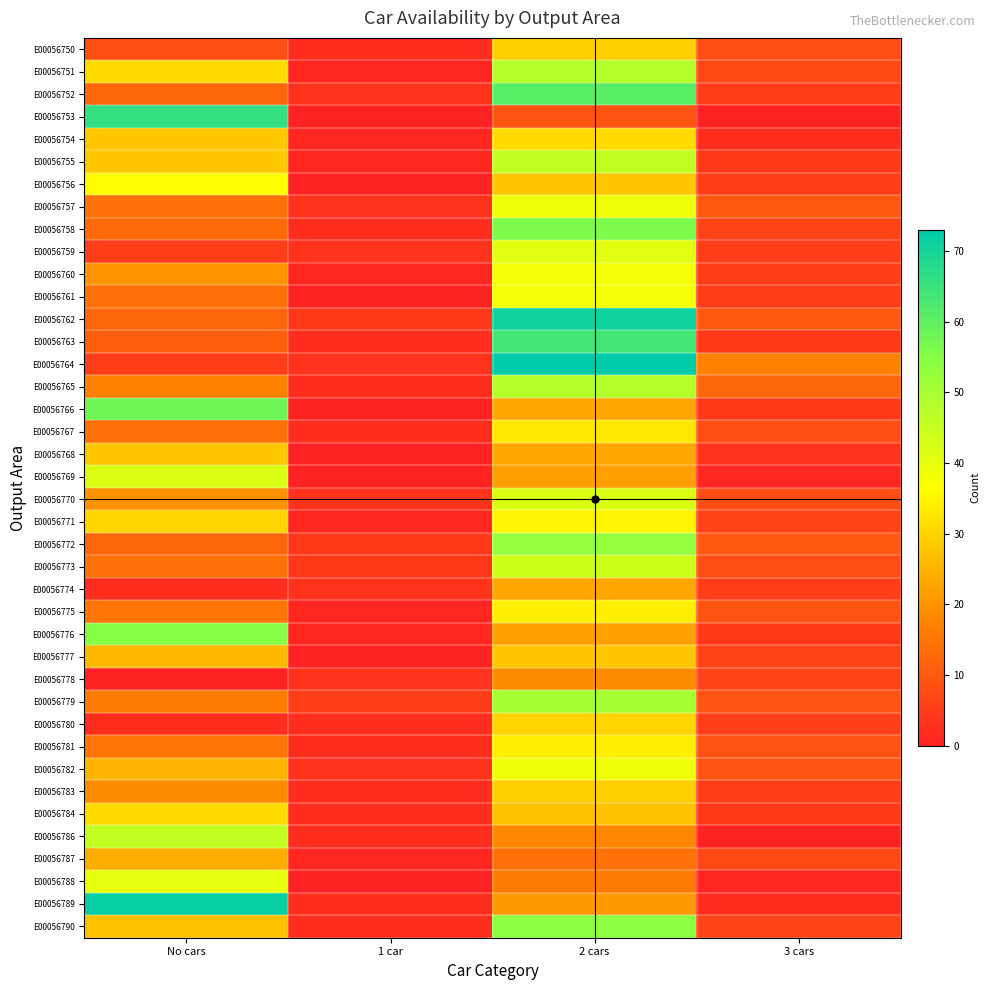

Reading left to right, extract all data points from this chart.

E00056750: No cars=8	1 car=2	2 cars=29	3 cars=8
E00056751: No cars=31	1 car=1	2 cars=48	3 cars=7
E00056752: No cars=12	1 car=3	2 cars=61	3 cars=5
E00056753: No cars=66	1 car=0	2 cars=9	3 cars=0
E00056754: No cars=28	1 car=1	2 cars=31	3 cars=2
E00056755: No cars=28	1 car=1	2 cars=46	3 cars=4
E00056756: No cars=36	1 car=0	2 cars=28	3 cars=5
E00056757: No cars=14	1 car=3	2 cars=39	3 cars=10
E00056758: No cars=13	1 car=2	2 cars=56	3 cars=6
E00056759: No cars=5	1 car=3	2 cars=41	3 cars=5
E00056760: No cars=20	1 car=1	2 cars=38	3 cars=5
E00056761: No cars=14	1 car=0	2 cars=38	3 cars=5
E00056762: No cars=12	1 car=4	2 cars=71	3 cars=10
E00056763: No cars=11	1 car=2	2 cars=64	3 cars=4
E00056764: No cars=5	1 car=3	2 cars=73	3 cars=17
E00056765: No cars=17	1 car=2	2 cars=48	3 cars=12
E00056766: No cars=58	1 car=0	2 cars=23	3 cars=4
E00056767: No cars=14	1 car=2	2 cars=33	3 cars=8
E00056768: No cars=28	1 car=0	2 cars=23	3 cars=3
E00056769: No cars=42	1 car=0	2 cars=22	3 cars=1
E00056770: No cars=20	1 car=3	2 cars=42	3 cars=8
E00056771: No cars=30	1 car=1	2 cars=35	3 cars=6
E00056772: No cars=12	1 car=4	2 cars=53	3 cars=10
E00056773: No cars=14	1 car=4	2 cars=44	3 cars=8
E00056774: No cars=2	1 car=3	2 cars=23	3 cars=5
E00056775: No cars=15	1 car=1	2 cars=34	3 cars=9
E00056776: No cars=55	1 car=1	2 cars=22	3 cars=4
E00056777: No cars=26	1 car=0	2 cars=28	3 cars=6
E00056778: No cars=0	1 car=3	2 cars=19	3 cars=6
E00056779: No cars=16	1 car=5	2 cars=50	3 cars=9
E00056780: No cars=2	1 car=2	2 cars=30	3 cars=5
E00056781: No cars=15	1 car=2	2 cars=34	3 cars=9
E00056782: No cars=25	1 car=3	2 cars=39	3 cars=9
E00056783: No cars=19	1 car=2	2 cars=29	3 cars=5
E00056784: No cars=31	1 car=2	2 cars=27	3 cars=4
E00056786: No cars=46	1 car=2	2 cars=18	3 cars=0
E00056787: No cars=24	1 car=1	2 cars=14	3 cars=7
E00056788: No cars=40	1 car=0	2 cars=16	3 cars=1
E00056789: No cars=72	1 car=2	2 cars=21	3 cars=2
E00056790: No cars=27	1 car=2	2 cars=54	3 cars=6